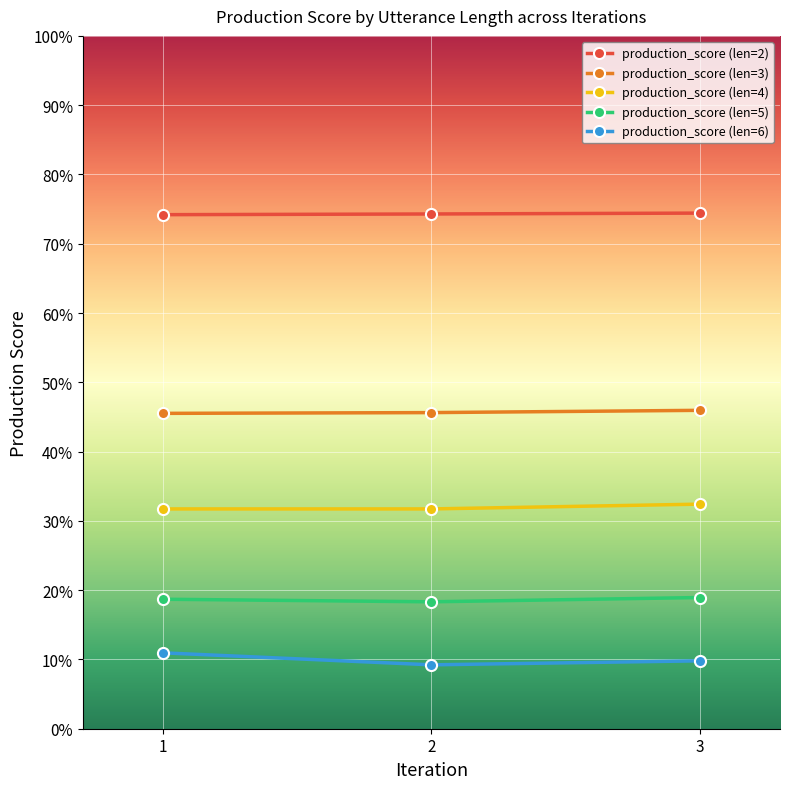

Rank the series at 1 from lowest to highest value.

production_score (len=6), production_score (len=5), production_score (len=4), production_score (len=3), production_score (len=2)